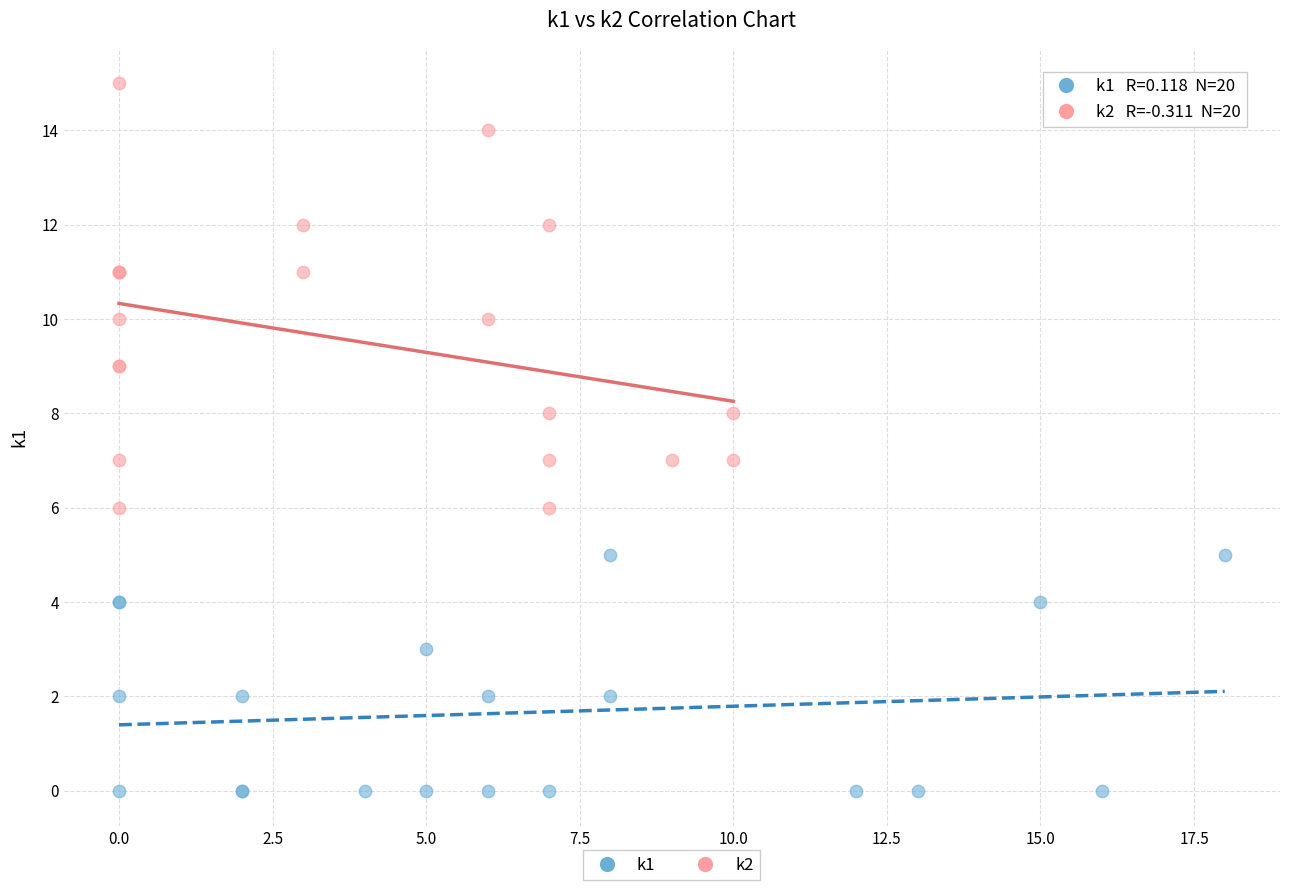

Which series has the largest Y range (max minus min)?

k2